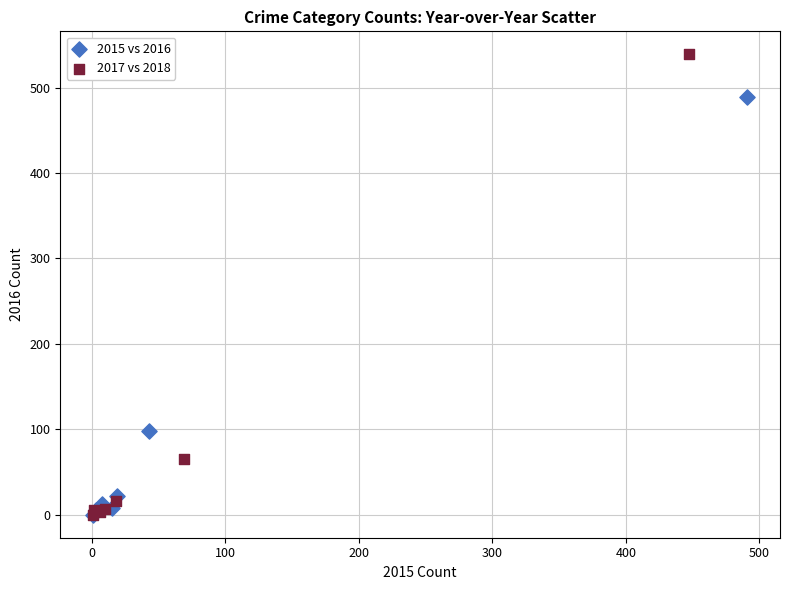

What are all the series names shown in the legend?

2015 vs 2016, 2017 vs 2018